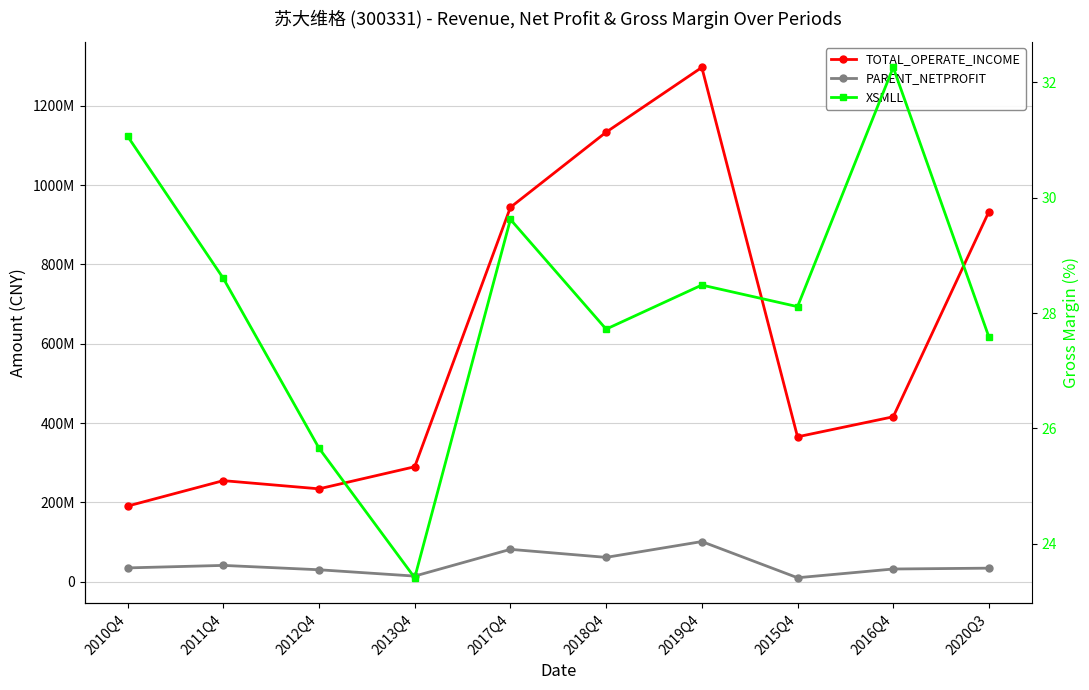

Reading left to right, what are all the values shown in this chart?

TOTAL_OPERATE_INCOME: 2010Q4=190395635.8	2011Q4=254594875.5	2012Q4=233917726.0	2013Q4=289636852.1	2017Q4=944117737.9	2018Q4=1133705989.1	2019Q4=1297169218.3	2015Q4=365157861.2	2016Q4=415723449.9	2020Q3=933376832.5
PARENT_NETPROFIT: 2010Q4=34419156.5	2011Q4=40723215.3	2012Q4=29739358.2	2013Q4=13761705.0	2017Q4=81244267.6	2018Q4=60975910.3	2019Q4=100887607.9	2015Q4=9580668.1	2016Q4=31639240.4	2020Q3=33770995.6
XSMLL: 2010Q4=31.1	2011Q4=28.6	2012Q4=25.7	2013Q4=23.4	2017Q4=29.6	2018Q4=27.7	2019Q4=28.5	2015Q4=28.1	2016Q4=32.3	2020Q3=27.6